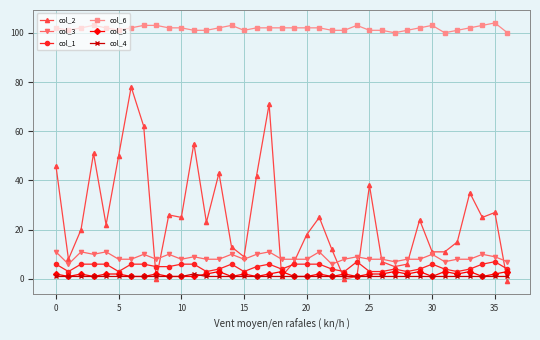

True or false: col_3 and col_5 cross at least once.

False